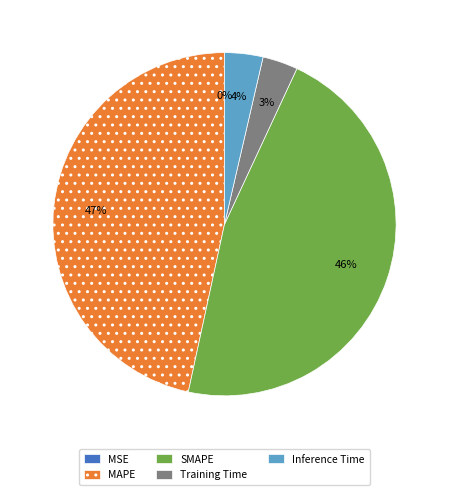

Is it true that MAPE is 58% of the pie?

False